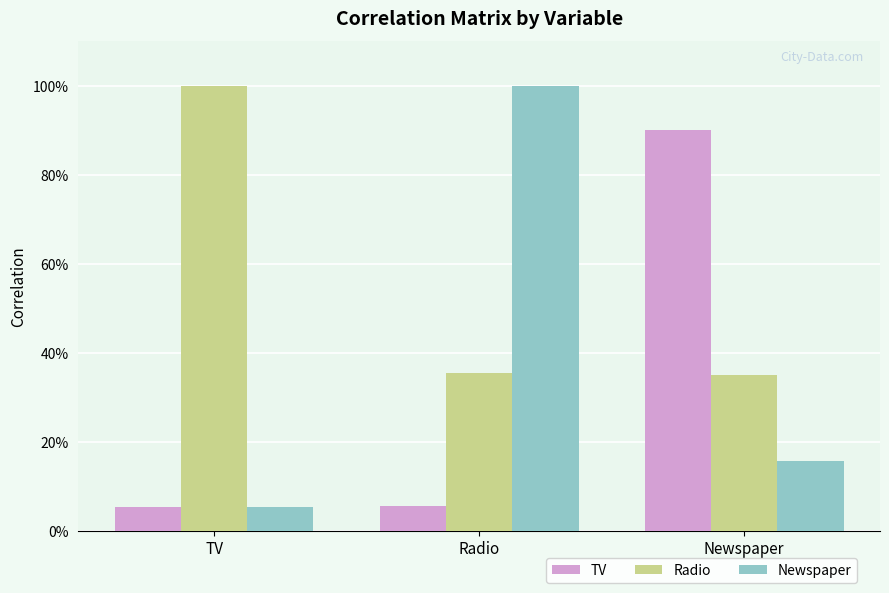

The value of TV at TV is 0.1. True or false?

True